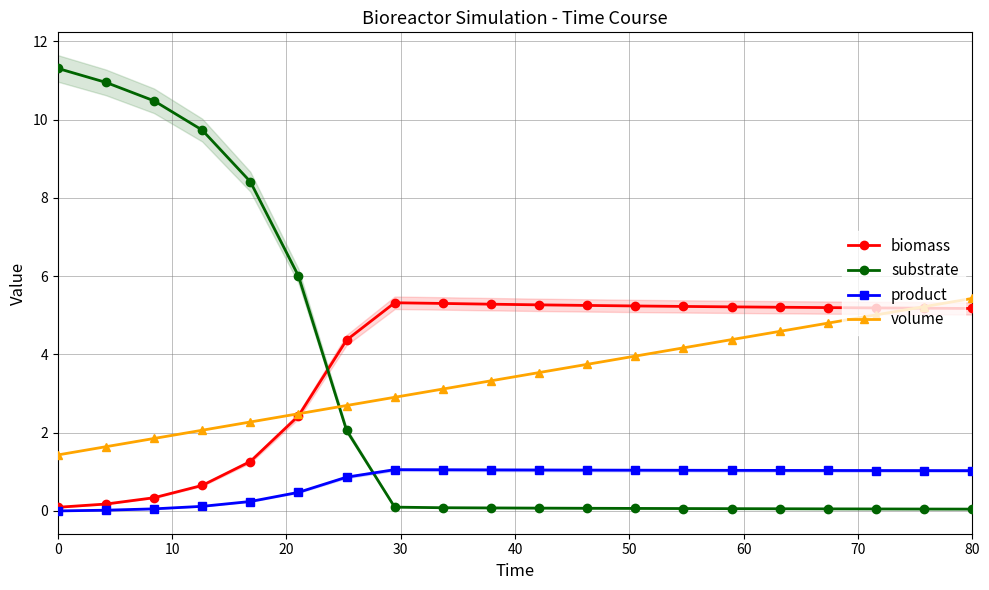

True or false: volume and substrate intersect in this chart.

True